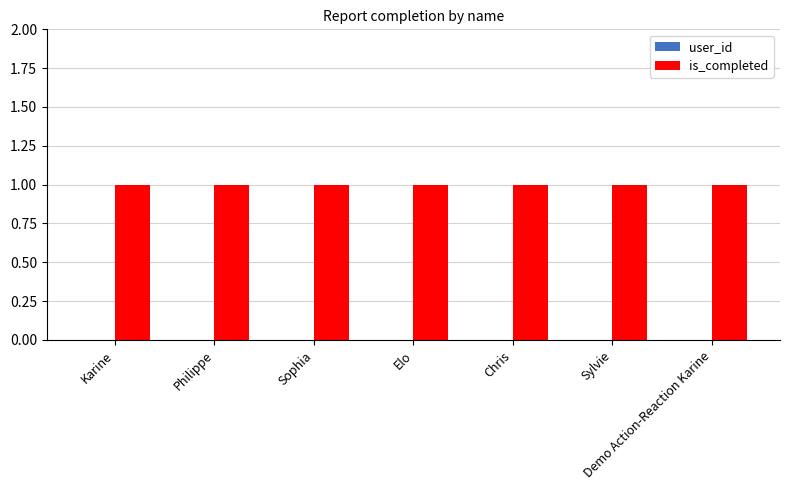

At which category is the sum across all series the highest?

Karine